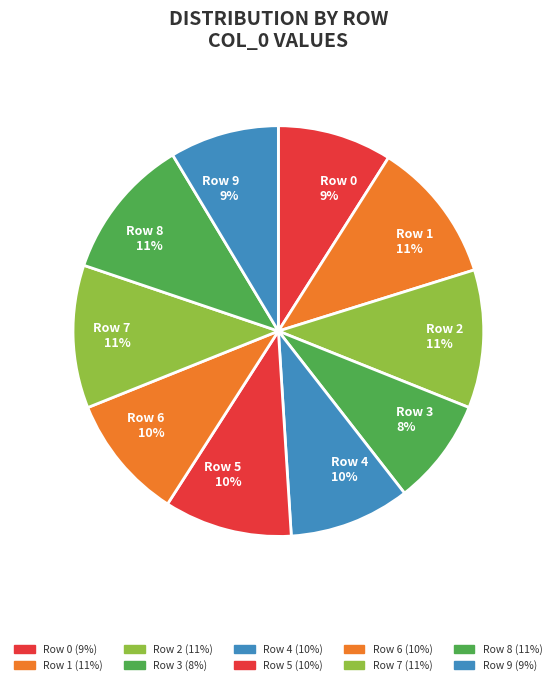

Between Row 6 and Row 2, which is larger?

Row 2